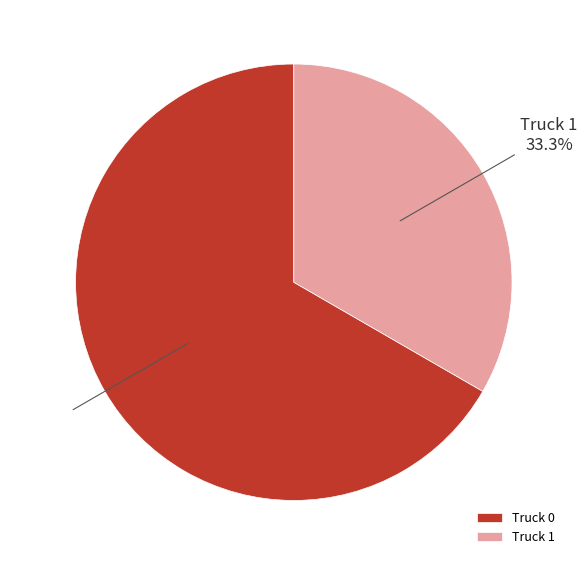

Is there a majority slice in this chart?

Yes